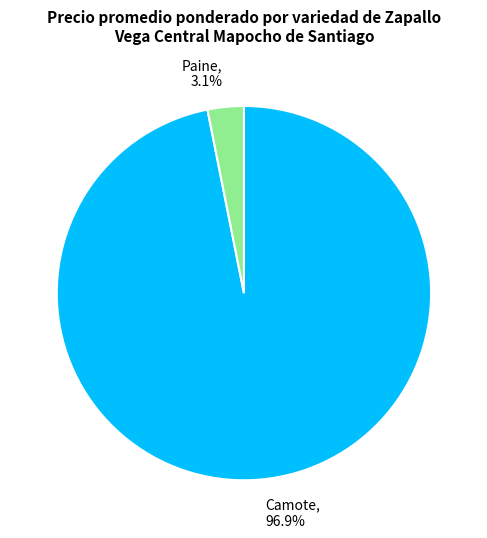

Is the sum of Paine and Camote greater than half?

Yes